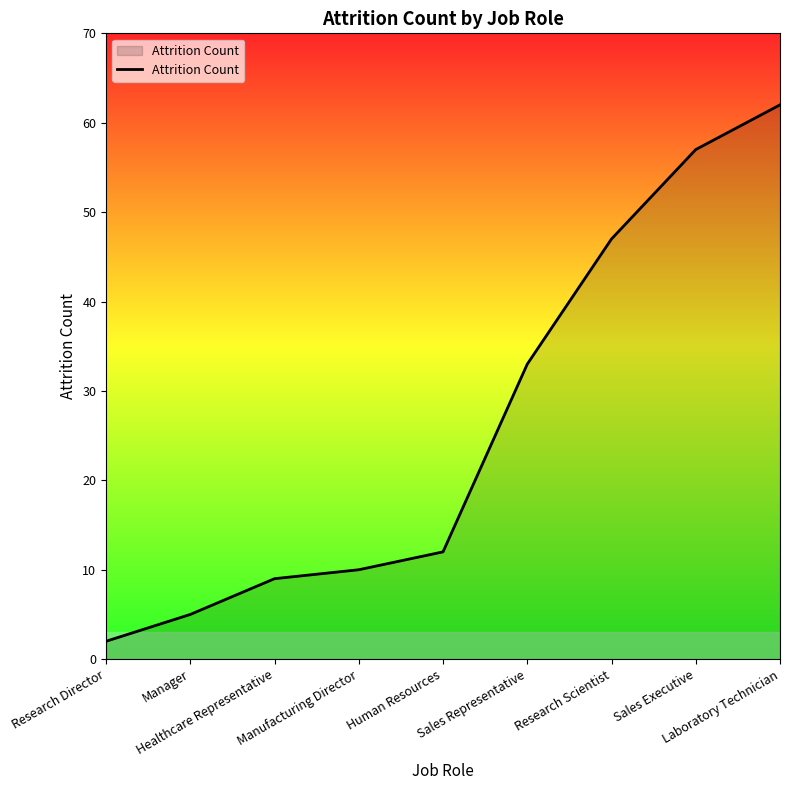

Which has a higher value, Human Resources or Manager?

Human Resources